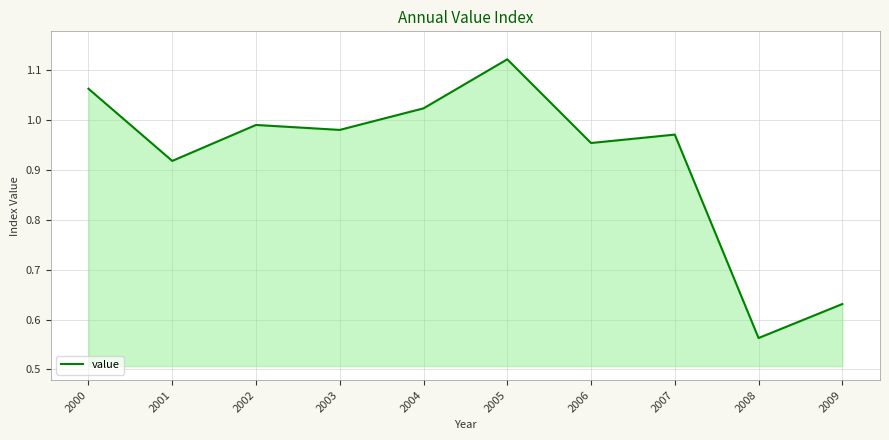

Where is the data nearest to the value 0?

2008